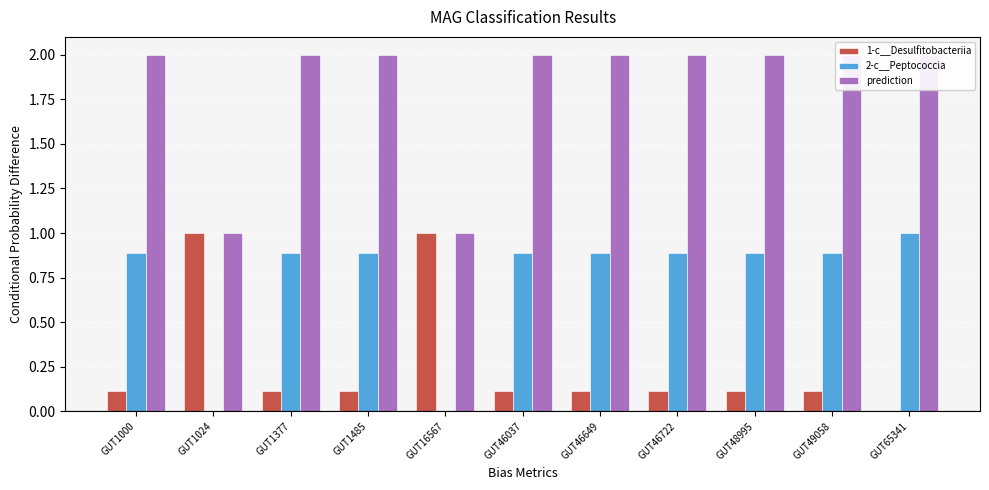

What is the total value across all series at GUT1000?

3.0